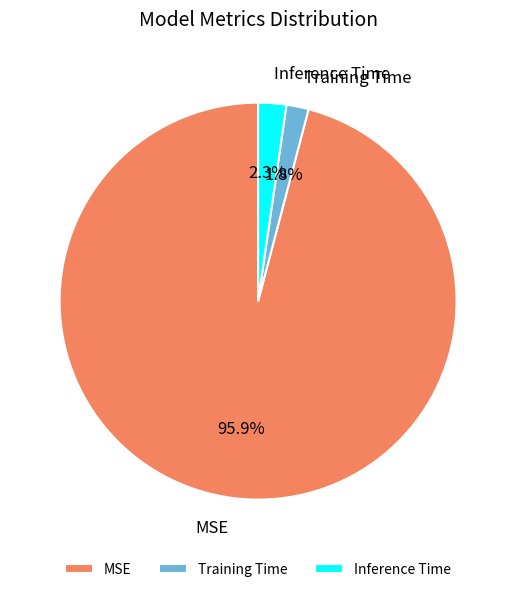

To the nearest percent, what is the difference between the largest and smallest slice percentages?

94%